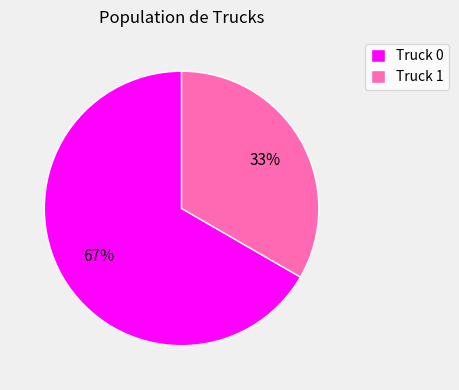

The Truck 0 slice represents 67% of the pie. True or false?

True